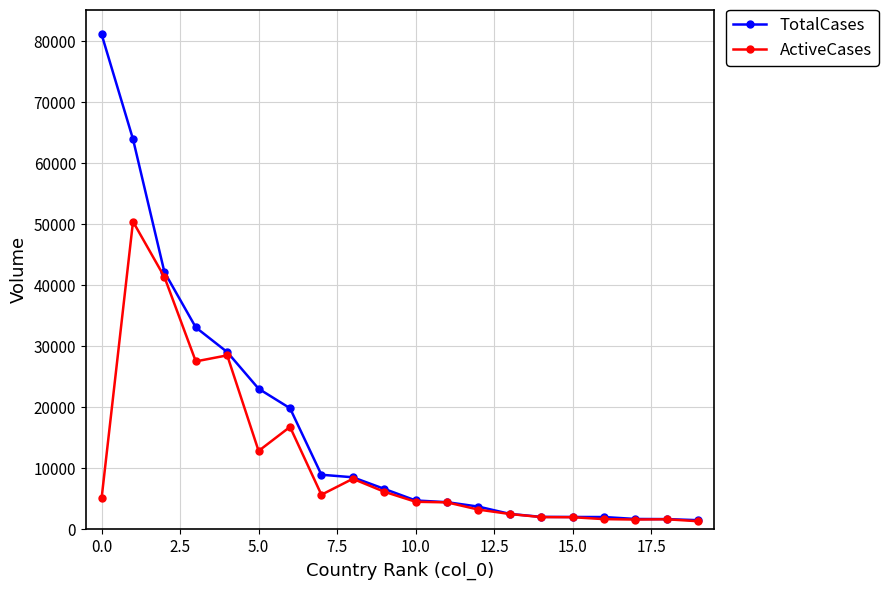

What is the maximum value shown in the chart?

81093